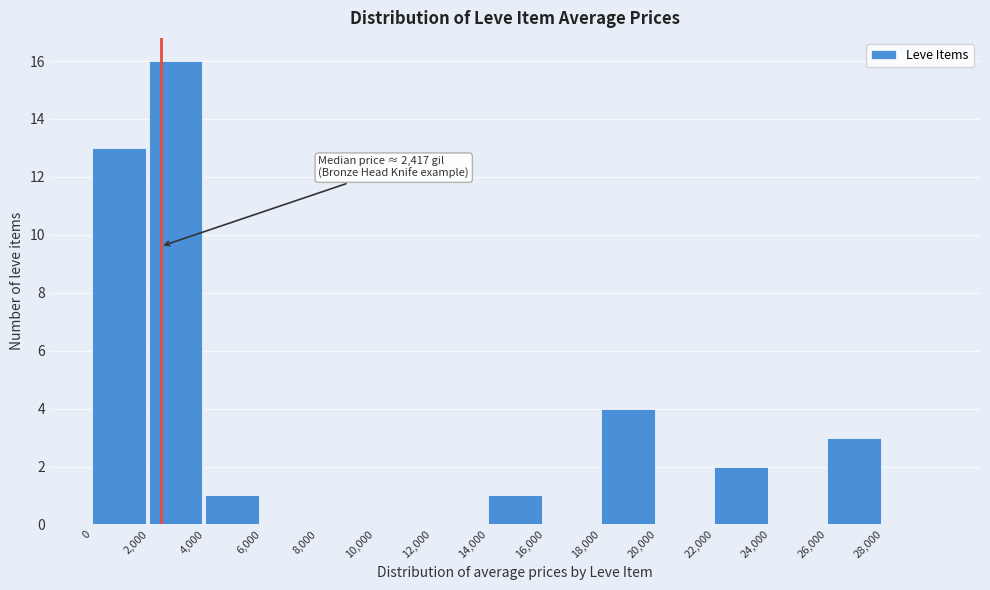

Which range on the x-axis has the tallest bar?

2000 to 4000